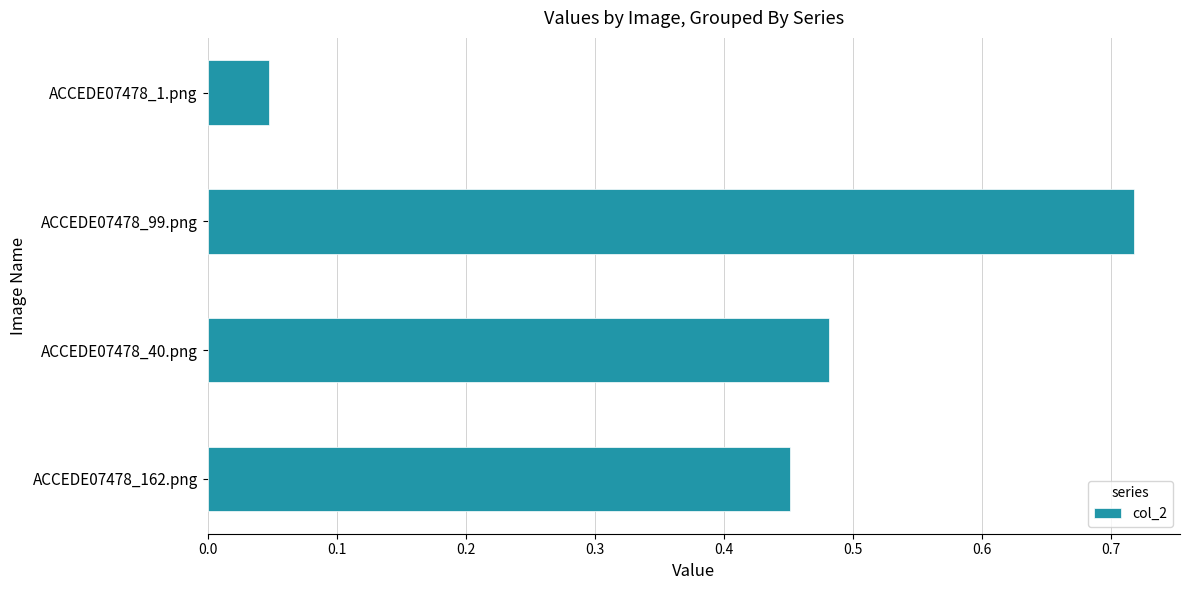

True or false: the data shows 0.9 at ACCEDE07478_99.png.

False